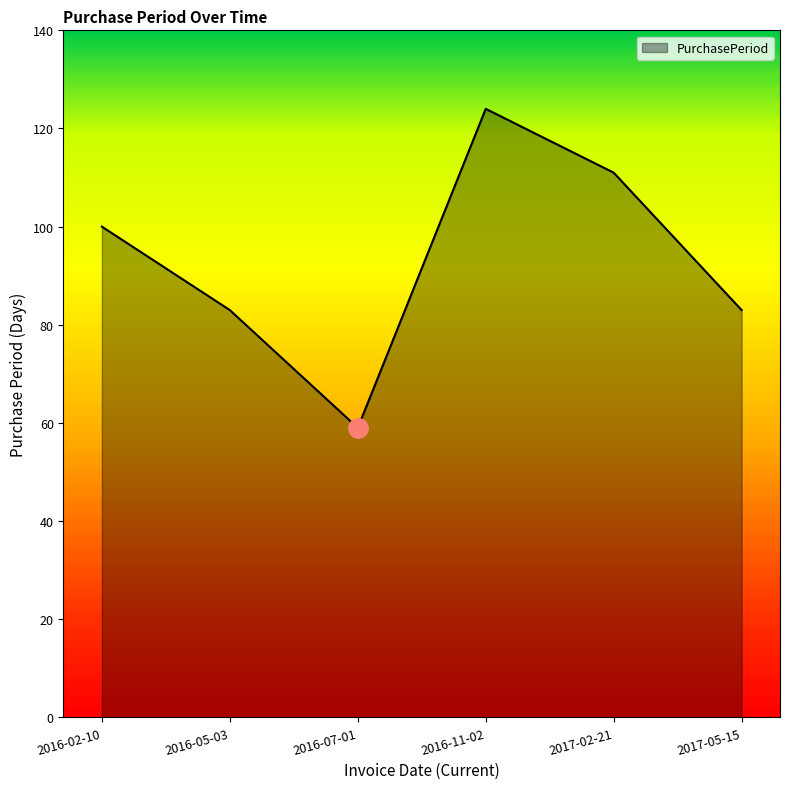

What is the approximate value at 2016-11-02?

124